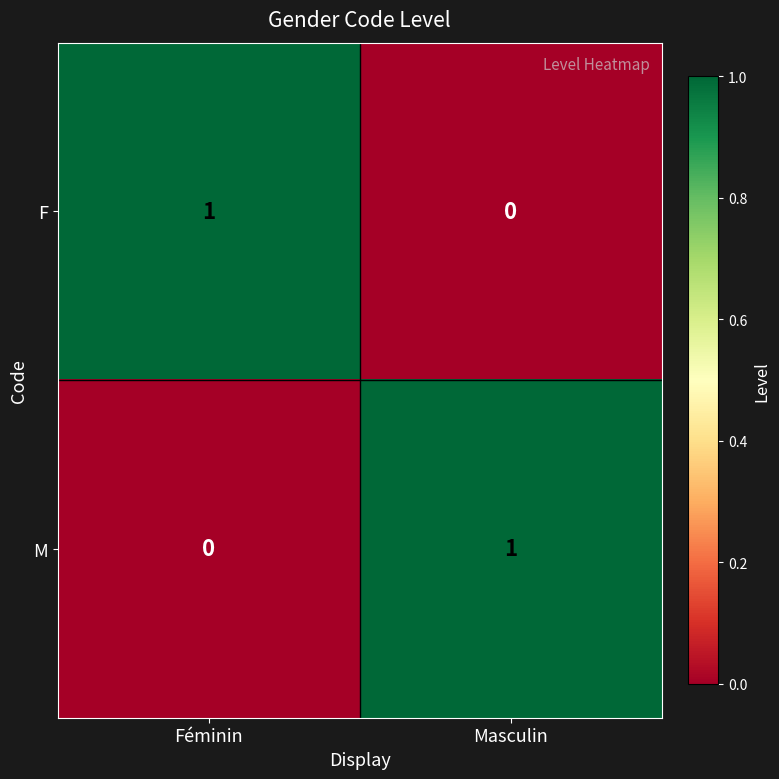

Rank the series at Masculin from lowest to highest value.

F, M